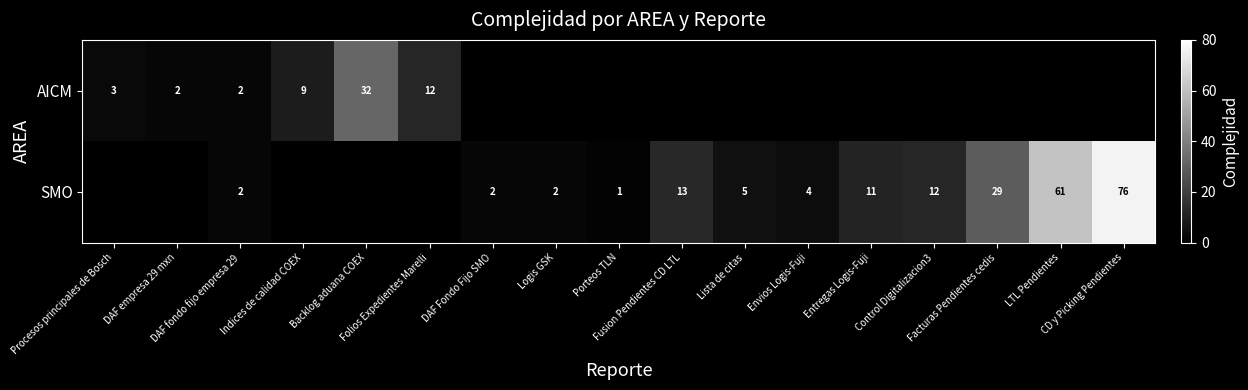

How many values in the SMO series exceed 2?

8